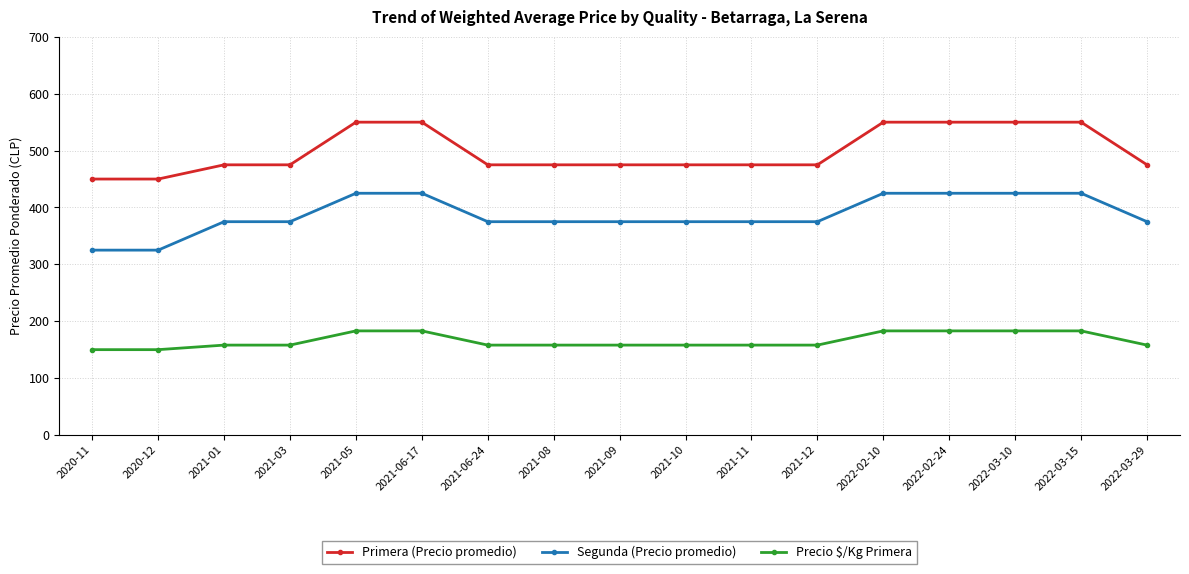

What is the difference between the Precio $/Kg Primera values at 2021-11 and 2022-03-15?

25